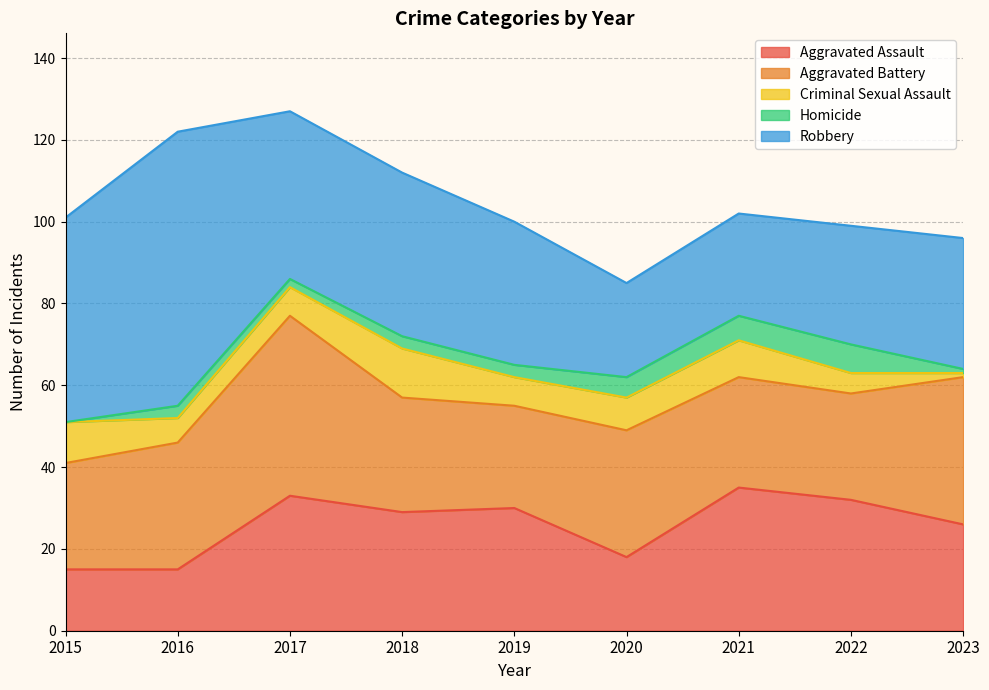

True or false: Criminal Sexual Assault has more than 0 interior local peaks.

True